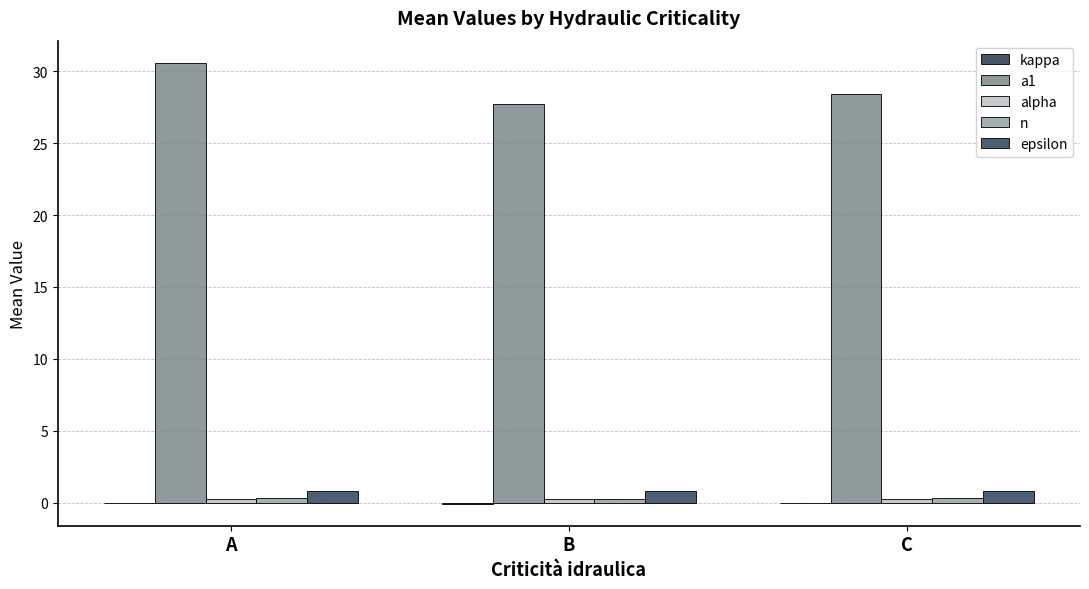

What is the sum of all kappa values?

-0.1